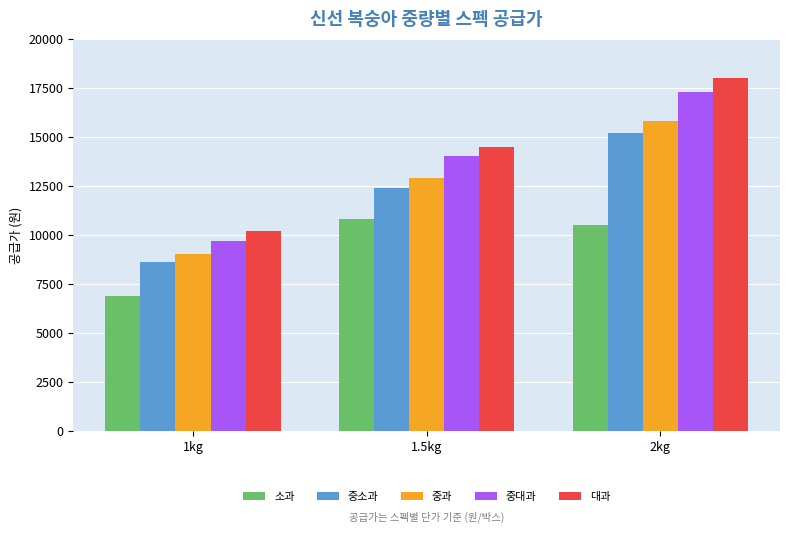

What is the maximum value shown in the chart?

18000